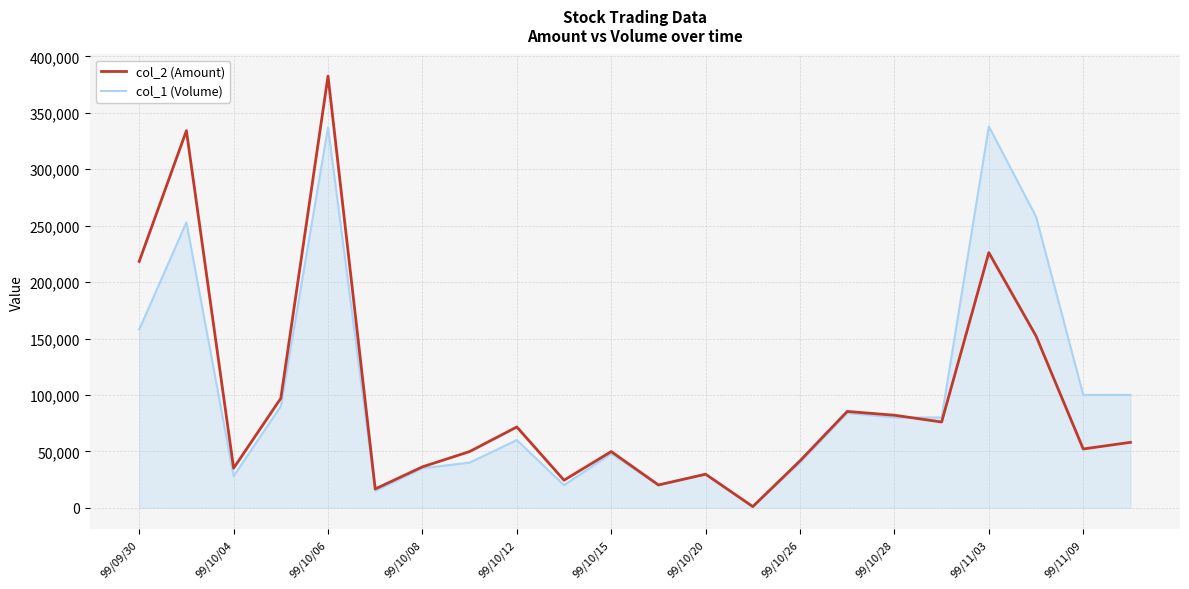

Which series has the widest spread of values?

col_2 (Amount)